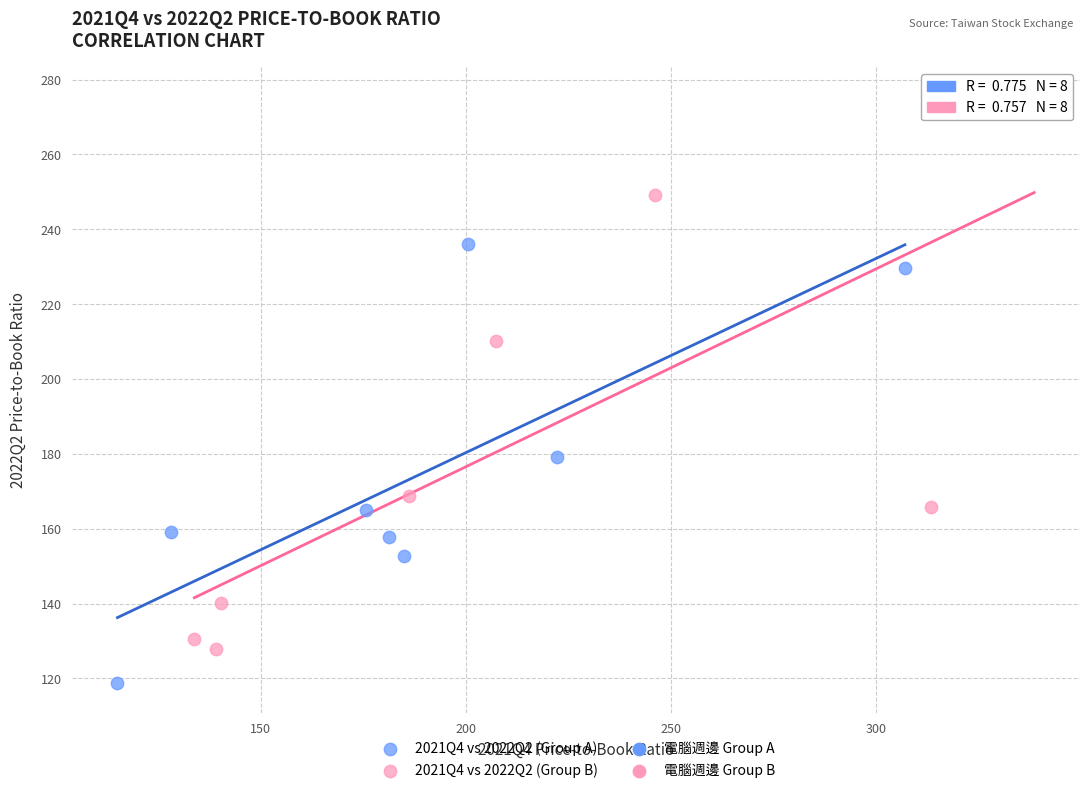

Which series contains the lowest Y value?

2021Q4 vs 2022Q2 (Group A)